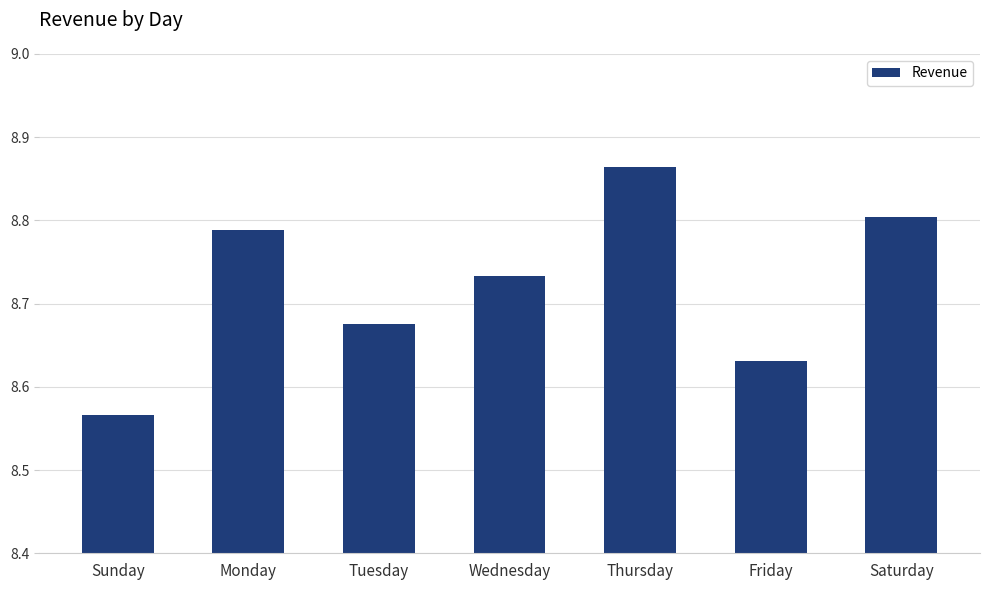

List the labels in order of value, smallest first.

Sunday, Friday, Tuesday, Wednesday, Monday, Saturday, Thursday